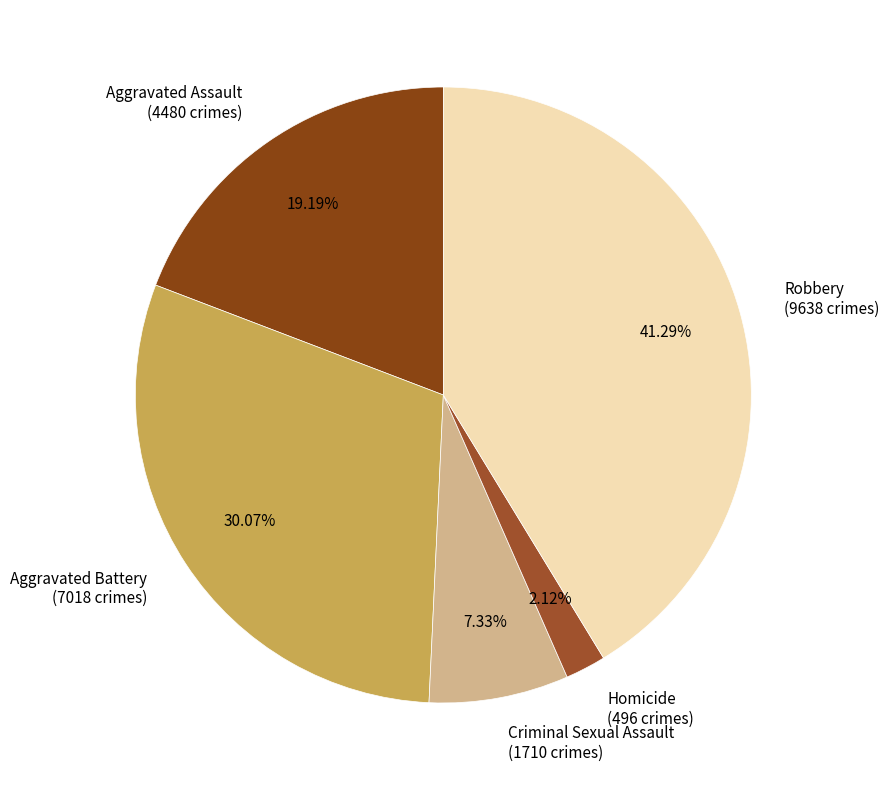

Is Robbery the majority of the pie?

No